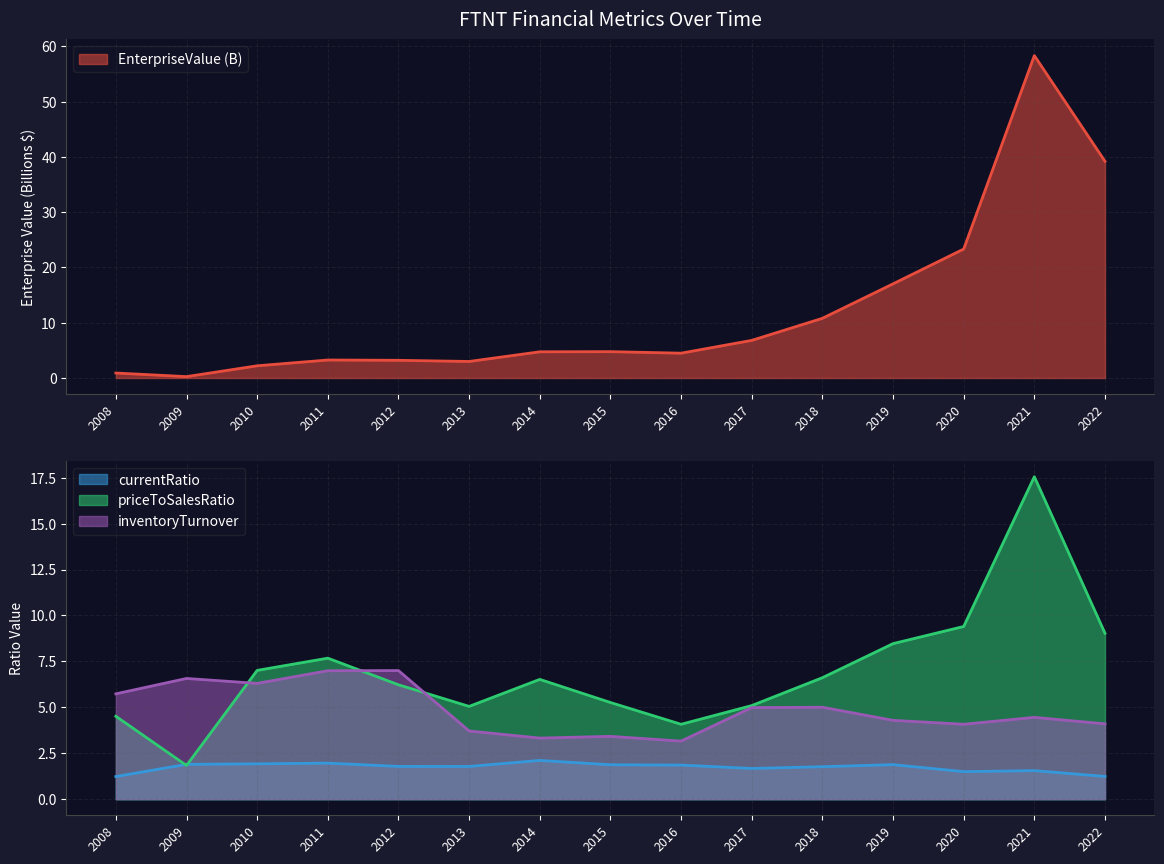

What is the average value of the priceToSalesRatio series?

7.0